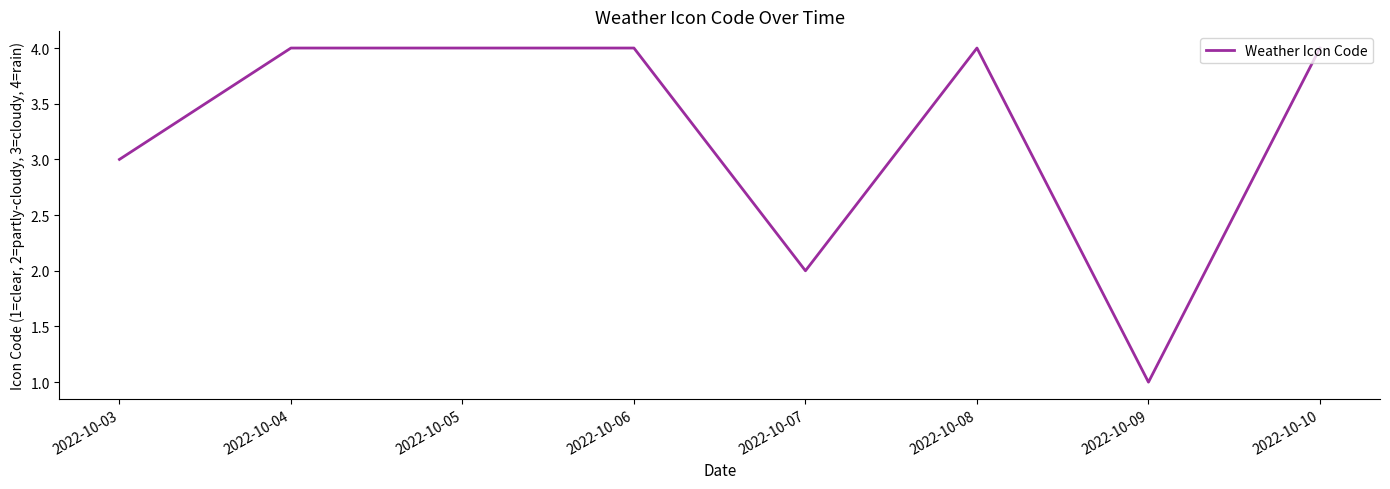

What is the maximum value shown in the chart?

4